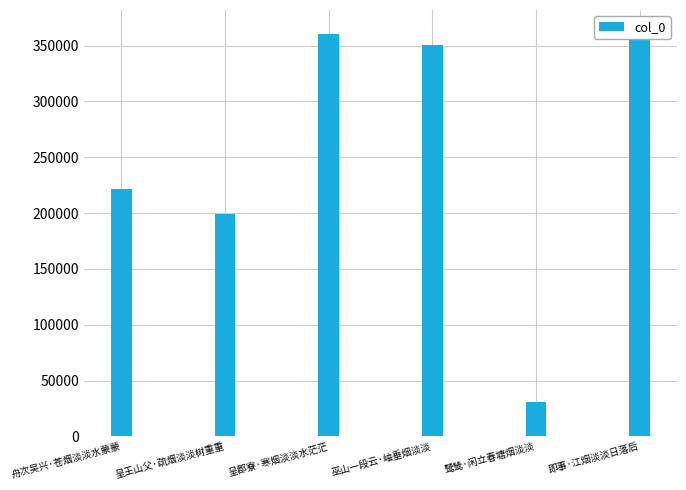

What is the change in value from 呈王山父·疏烟淡淡树重重 to 鹭鸶·闲立春塘烟淡淡?

-168689